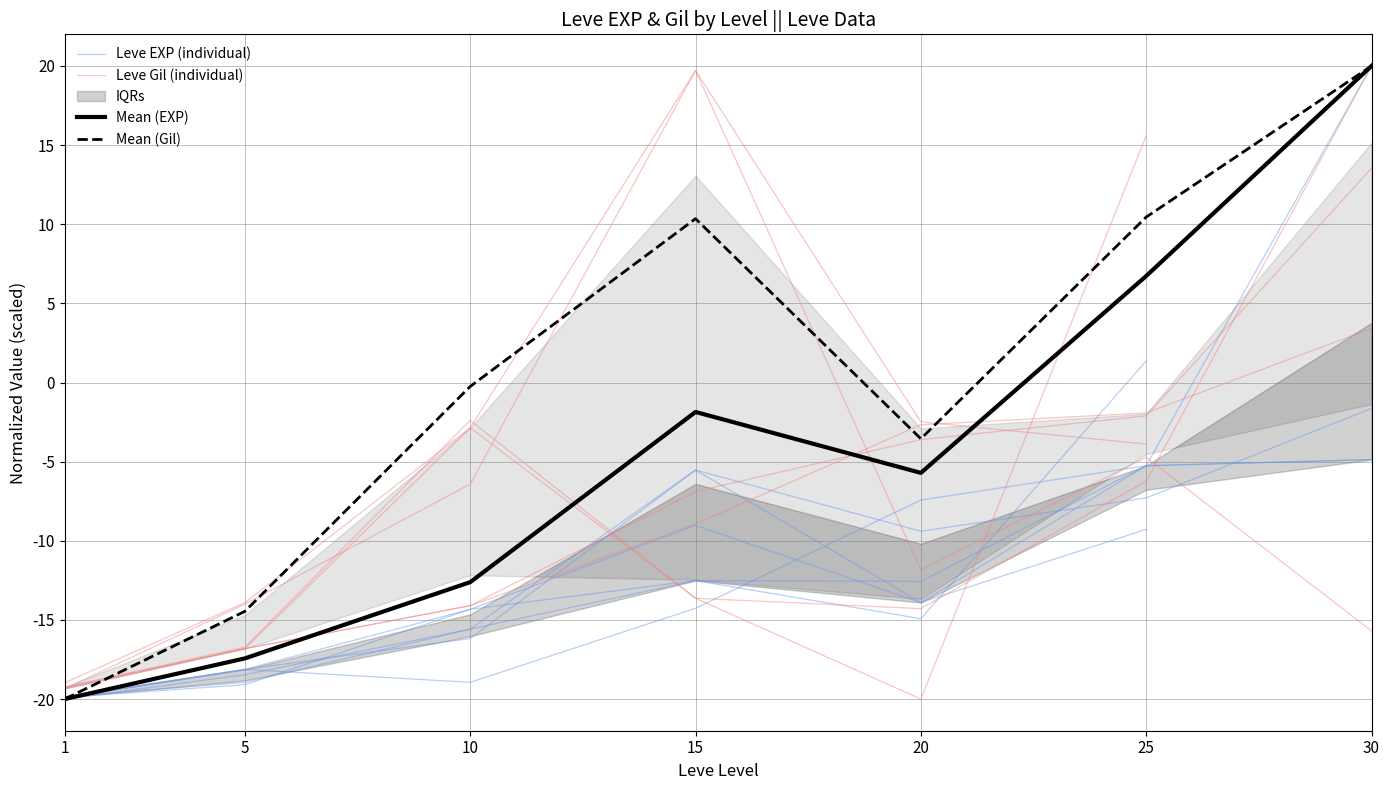

List the series in order of their overall mean, lowest first.

Leve EXP (individual), Leve Gil (individual), Mean (EXP), Mean (Gil)